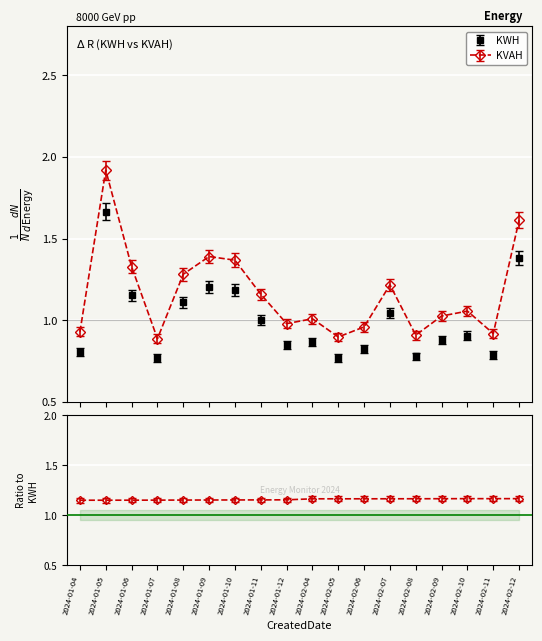

Read the KWH value at 2024-01-05.

1.7